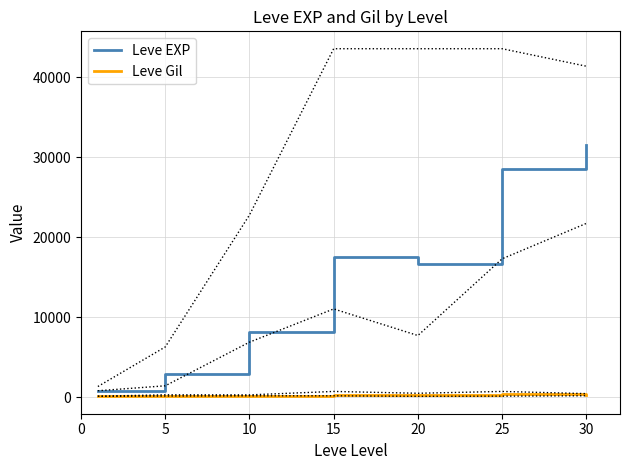

Which series changed the most between 0 and 20?

Leve EXP